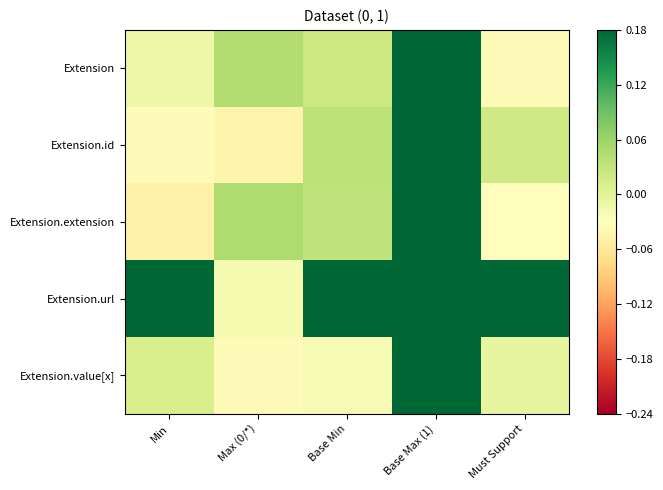

How many distinct data groups are displayed?

5